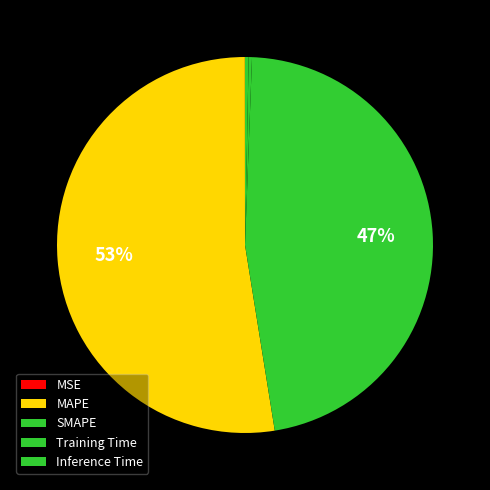

Is it true that Inference Time is 11% of the pie?

False